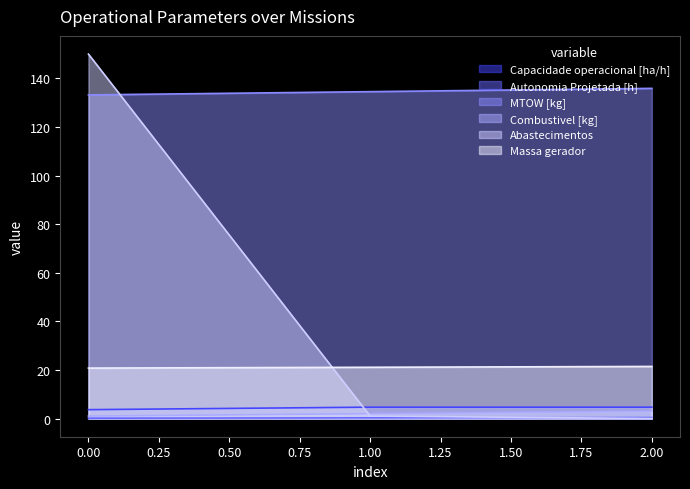

Reading left to right, transcribe all the data shown in this chart.

Capacidade operacional [ha/h]: 3.6	4.7	4.7
Autonomia Projetada [h]: 0.1	0.3	0.4
MTOW [kg]: 133.2	134.6	135.9
Combustivel [kg]: 1.0	2.0	3.0
Abastecimentos: 150.0	1.0	0.0
Massa gerador: 20.8	21.1	21.4